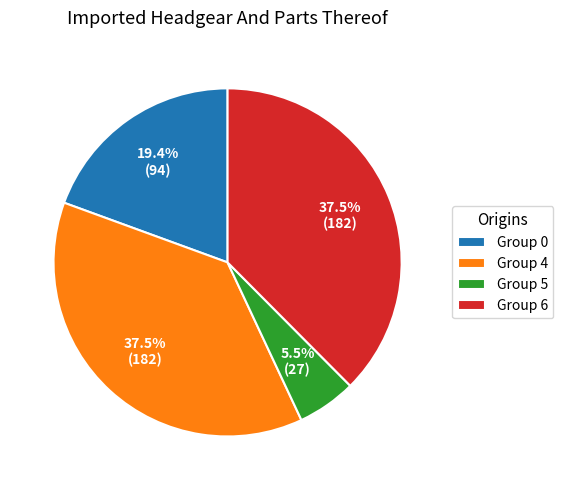

To the nearest percent, what is the difference between the largest and smallest slice percentages?

32%